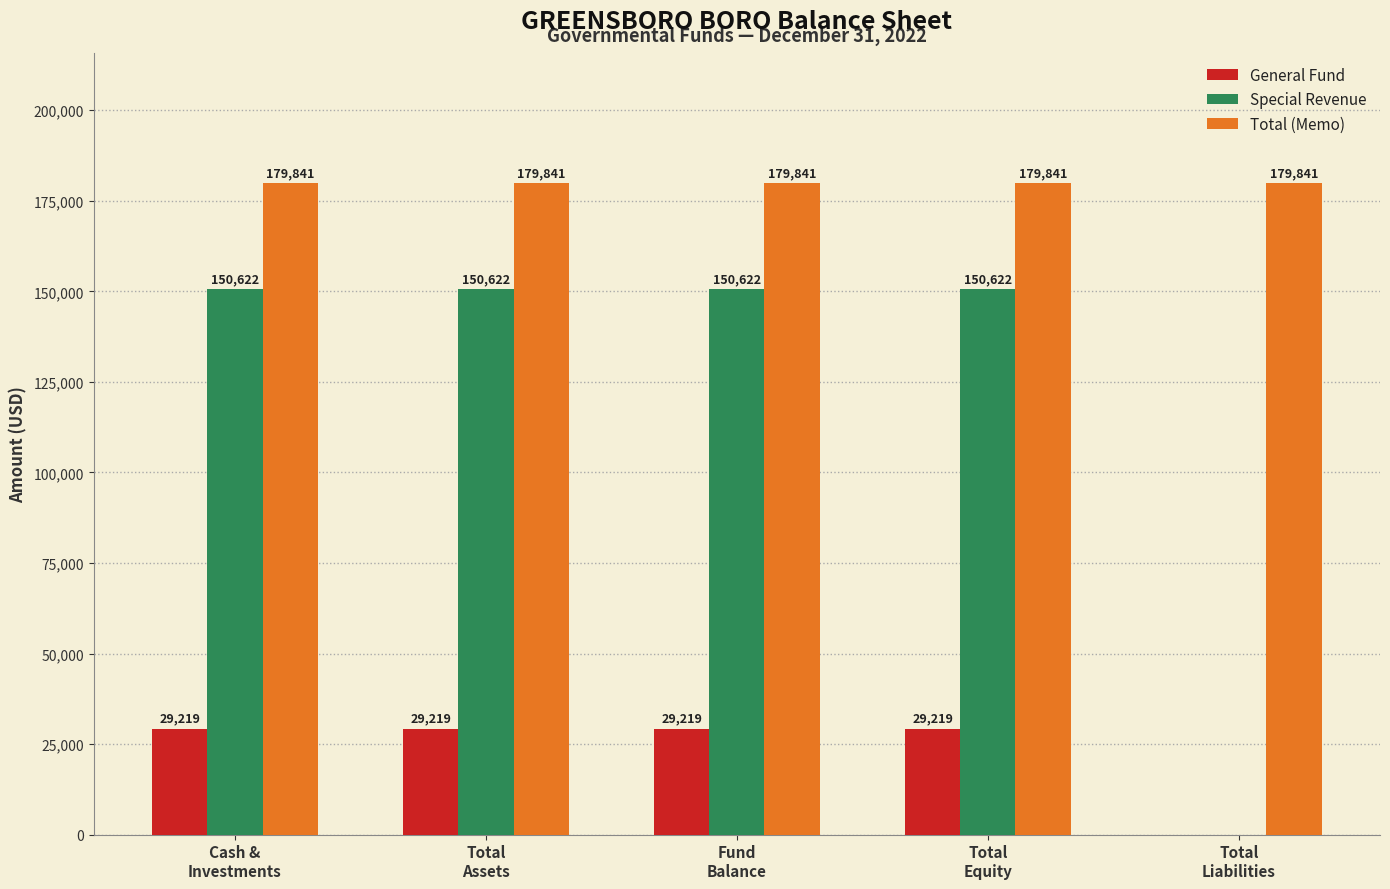

What is the maximum value shown in the chart?

179841